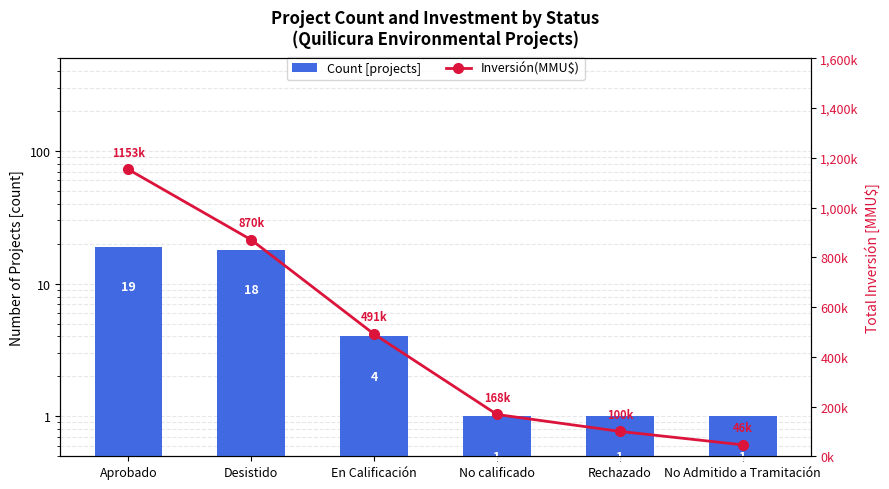

Reading left to right, list all the values displayed in this chart.

Count [projects]: 19	18	4	1	1	1
Inversión(MMU$): 1153270	870280	491000	168000	100000	46000